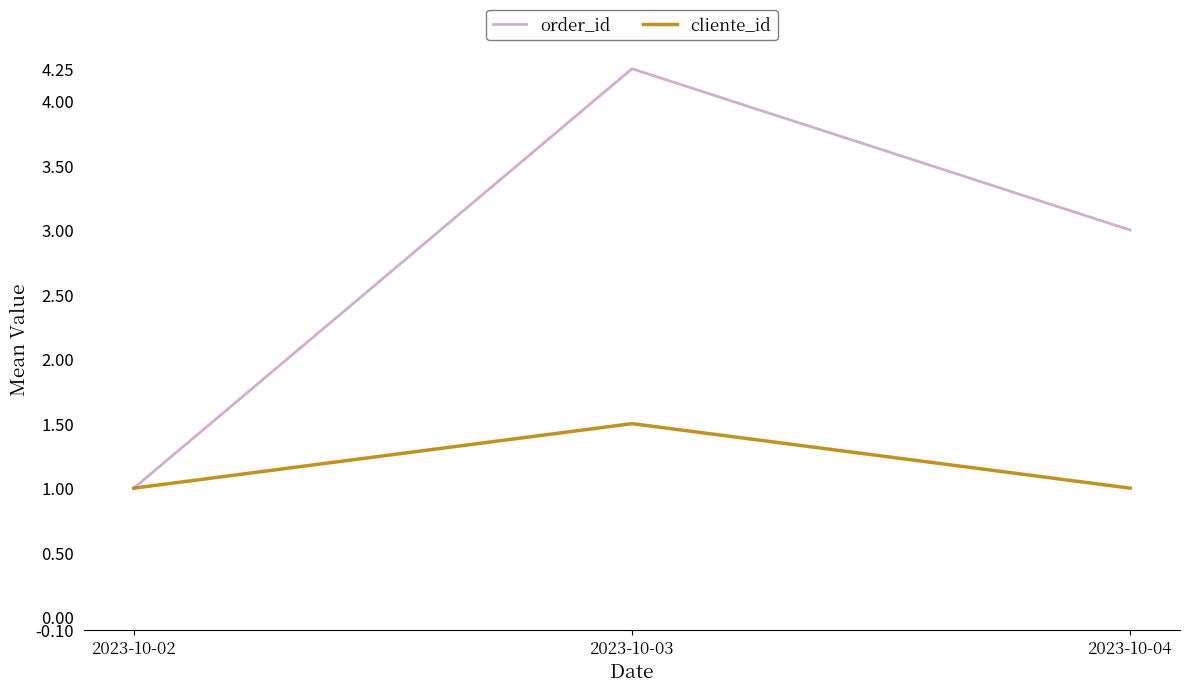

The cliente_id series shows 1.6 at 2023-10-04. True or false?

False